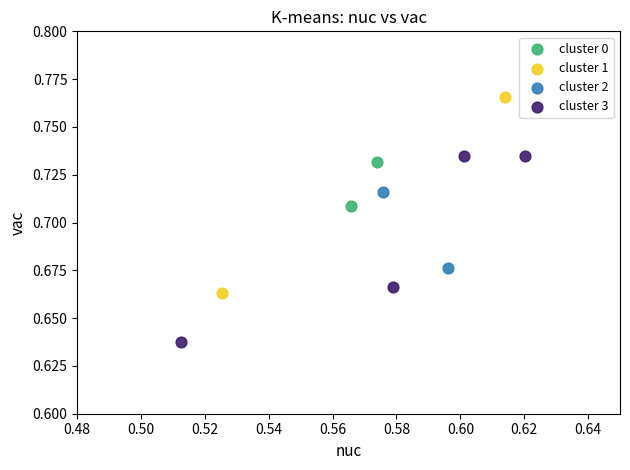

What are all the series names shown in the legend?

cluster 0, cluster 1, cluster 2, cluster 3